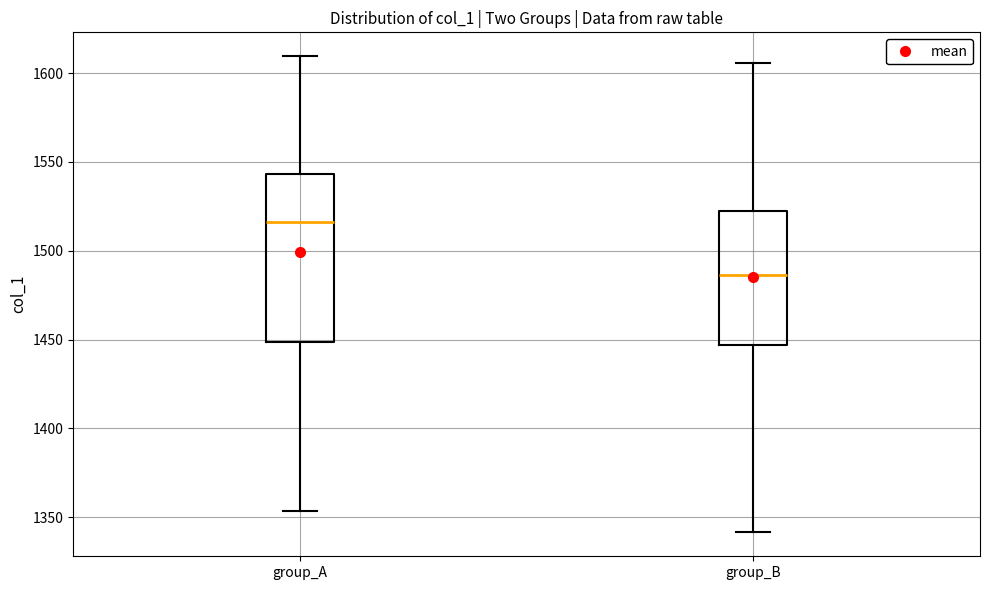

Reading left to right, read every box against the y-axis: the position of its median line, the range the box covers, and the ends of its whiskers. The values are not printed on the chart, so give them approximately, as read against the axis.

group_A: median 1515, box 1450 to 1545, whiskers 1355 to 1610
group_B: median 1485, box 1445 to 1520, whiskers 1340 to 1605